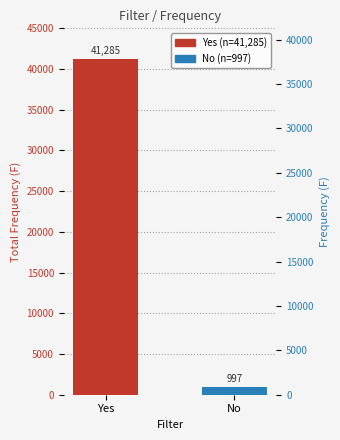

Reading right to left, extract all data points from this chart.

997	41285